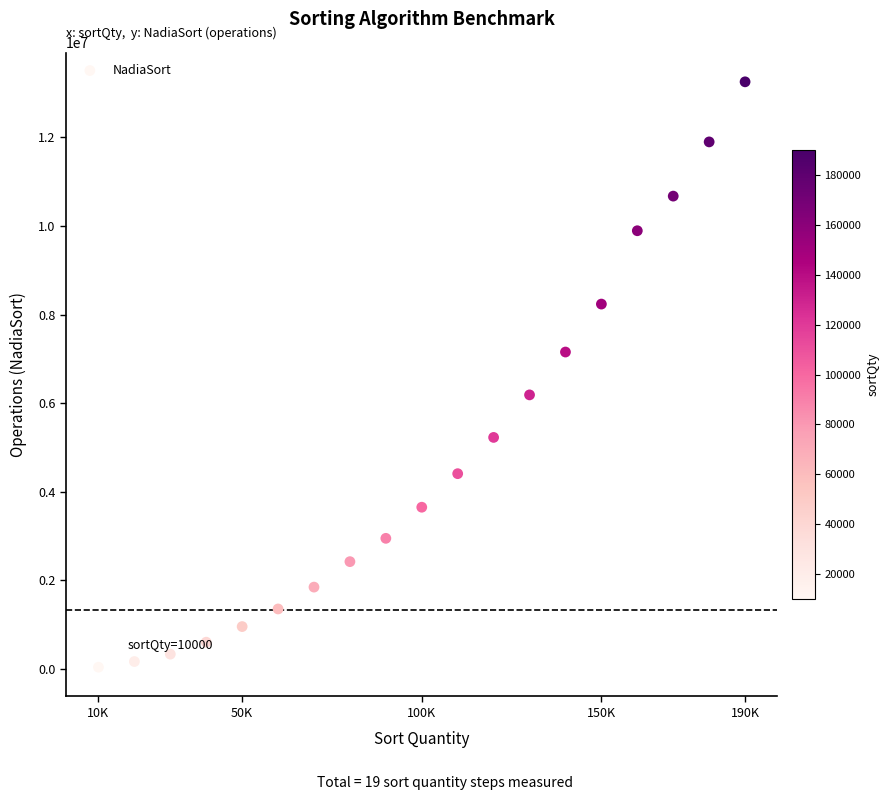

What is the range of Y values (max minus min)?

13214676